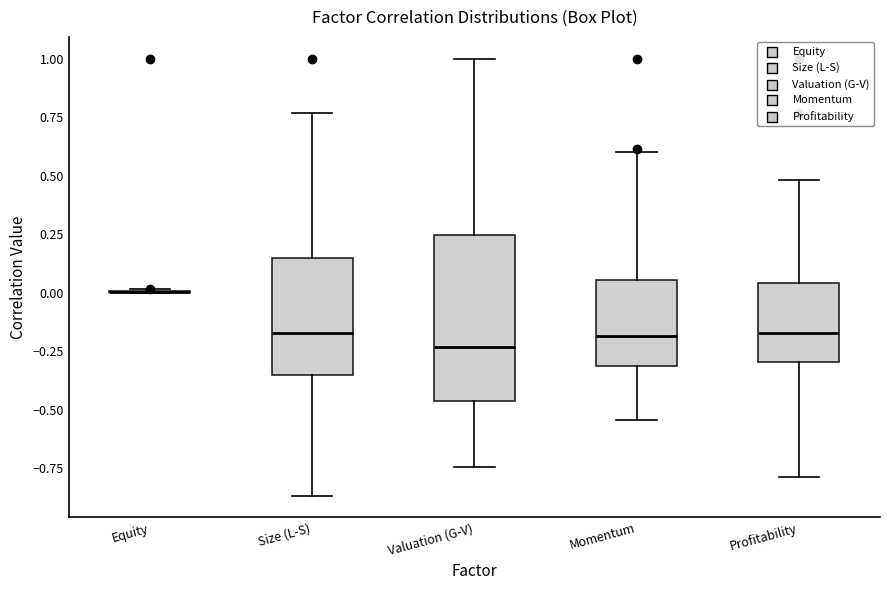

Reading left to right, transcribe this box plot: for each box, give where its median line is, the range the box spans, and where its two whiskers end, as read against the y-axis. The values are not printed on the chart, so give them approximately, as read against the axis.

Equity: box collapsed to a line at 0.00, whiskers 0.00 to 0.00
Size (L-S): median -0.15, box -0.35 to 0.15, whiskers -0.85 to 0.75
Valuation (G-V): median -0.25, box -0.45 to 0.25, whiskers -0.75 to 1.00
Momentum: median -0.20, box -0.30 to 0.05, whiskers -0.55 to 0.60
Profitability: median -0.15, box -0.30 to 0.05, whiskers -0.80 to 0.50